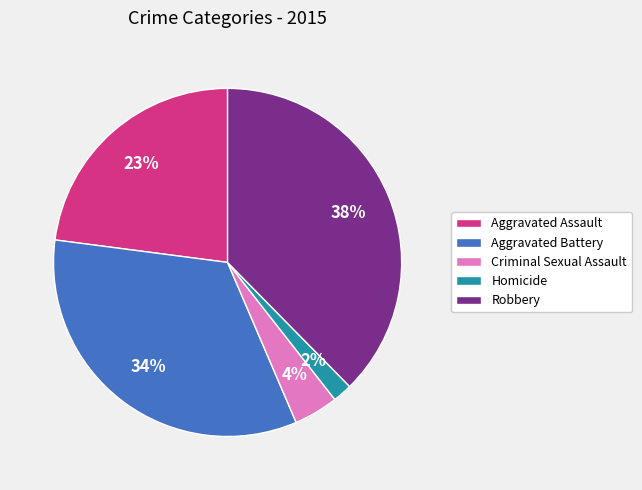

To the nearest percent, what is the difference between the Aggravated Battery and Aggravated Assault slice percentages?

11%